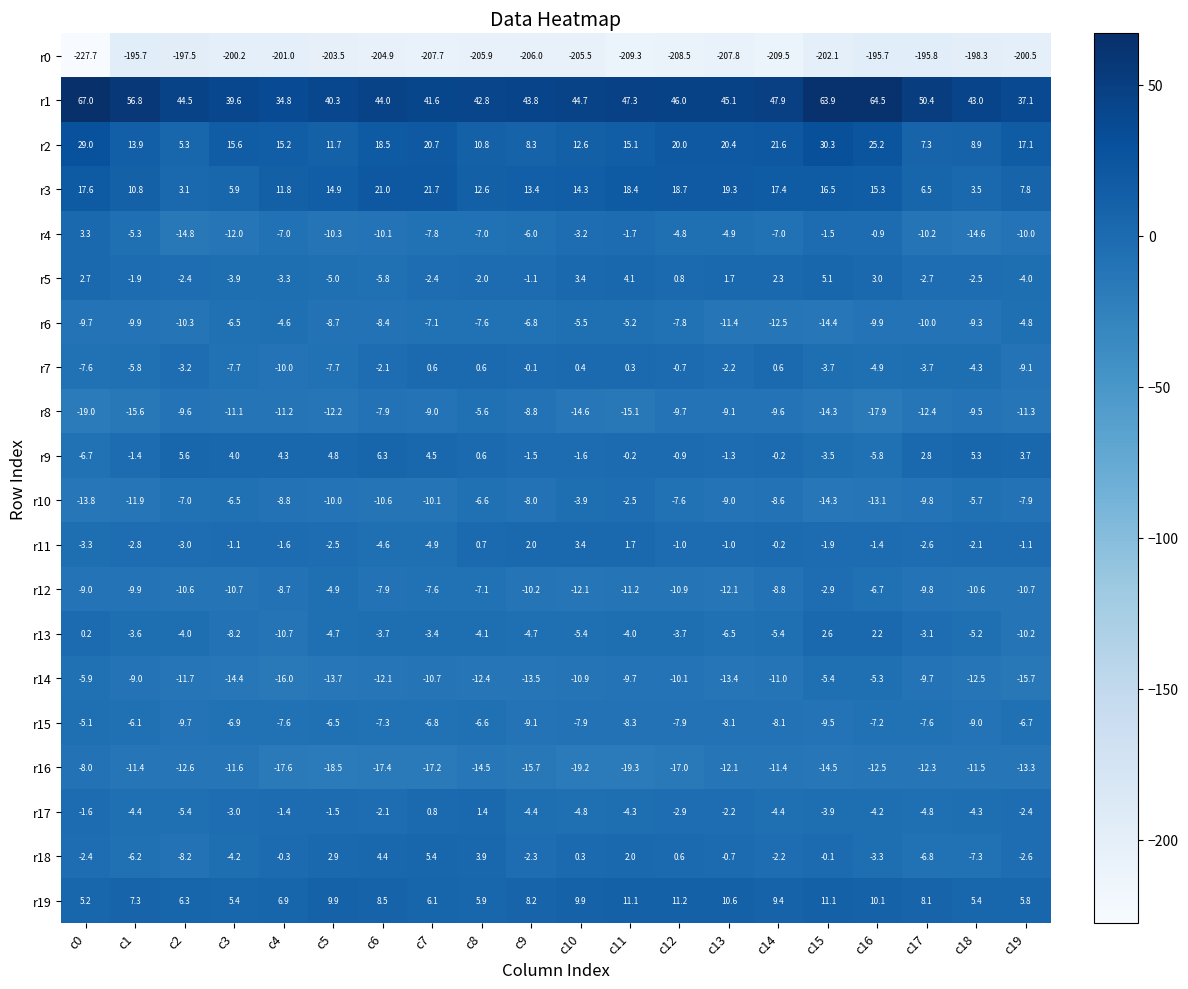

What is the average value of the r12 series?

-9.1